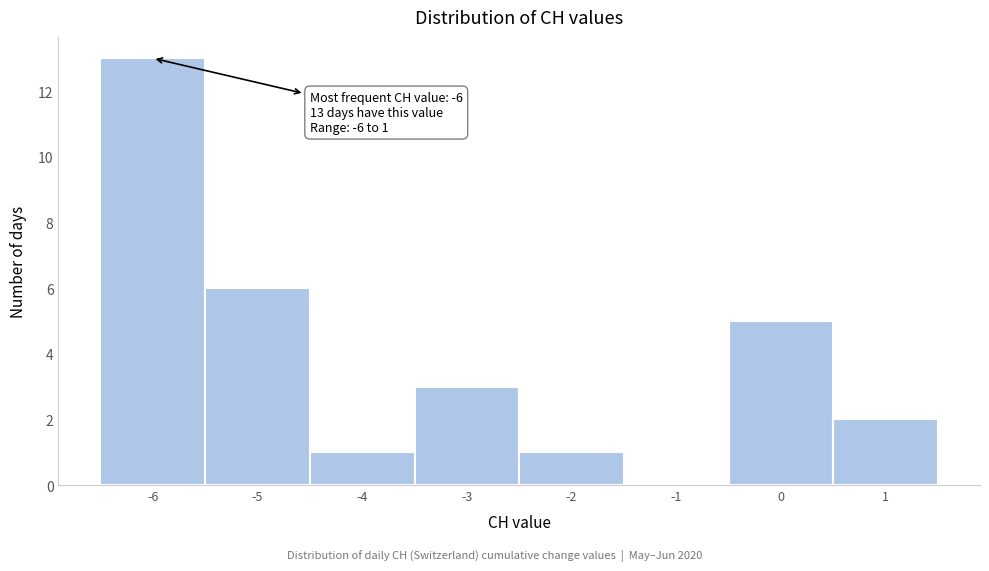

Which range on the x-axis has the tallest bar?

-6.5 to -5.5